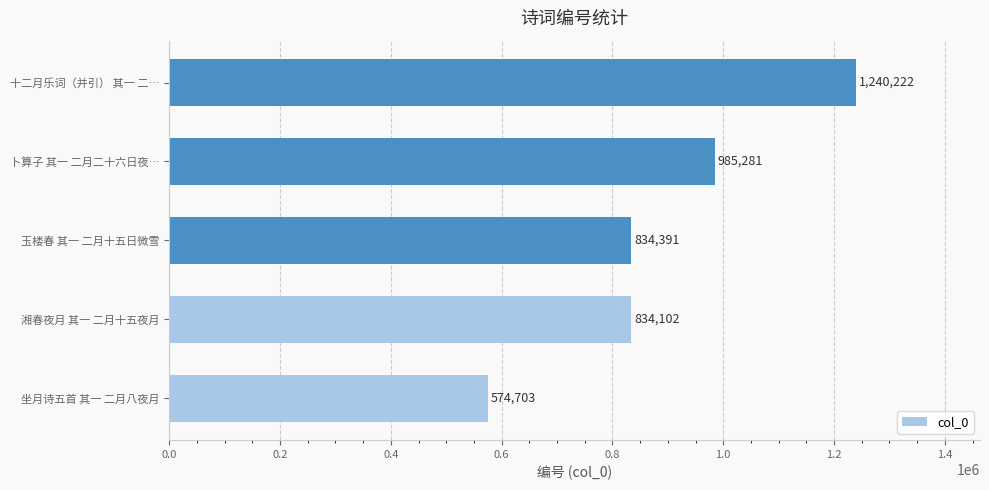

What is the smallest value displayed?

574703